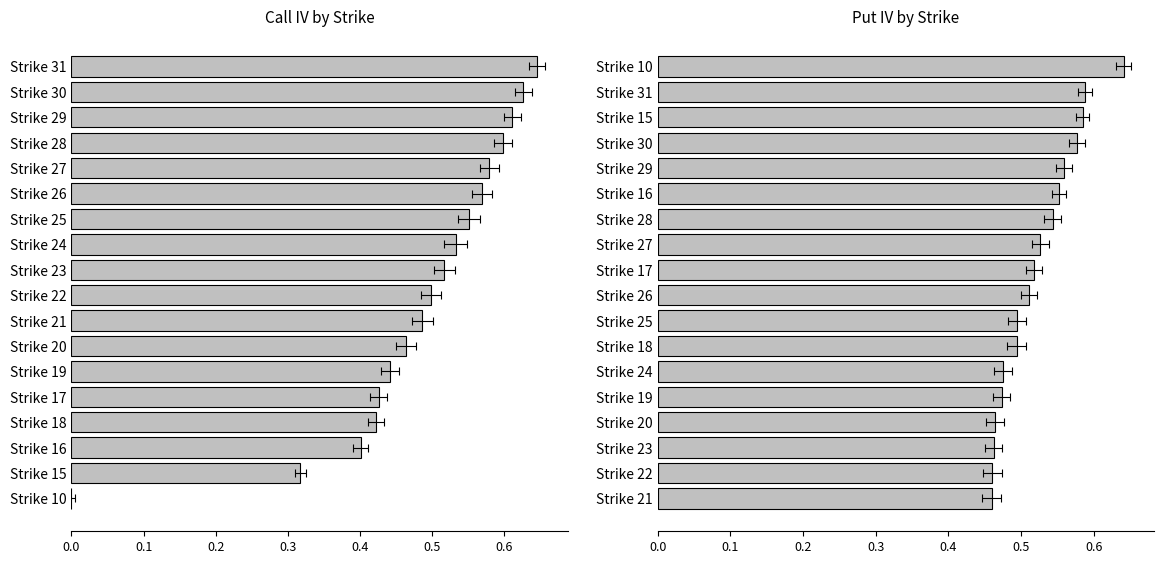

What is the average value of the Put IV series?

0.5